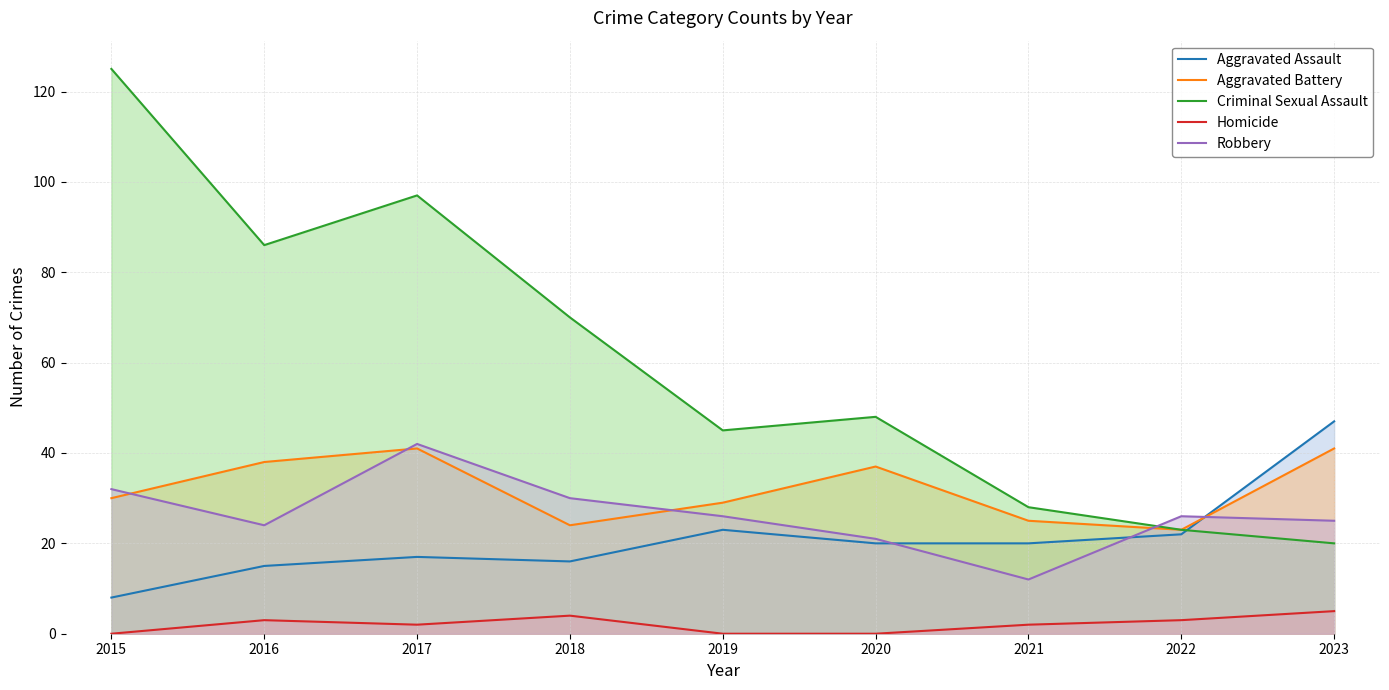

What is the highest value of the Robbery series?

42